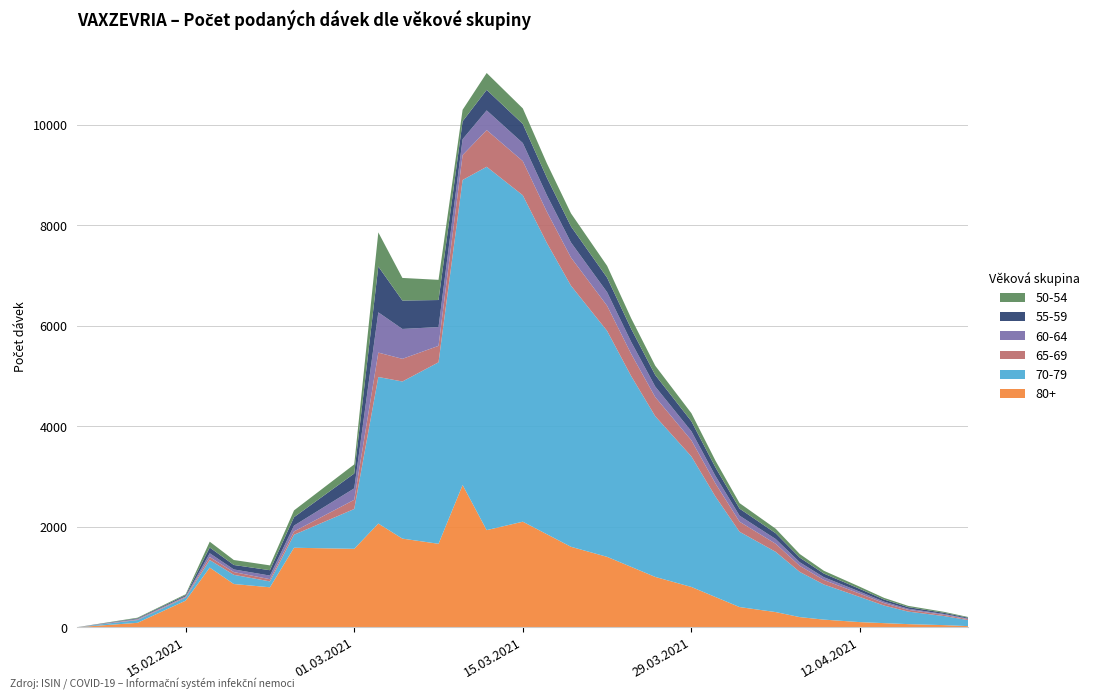

Reading left to right, transcribe all the data shown in this chart.

80+: 0	86	528	1186	859	794	1581	1560	2063	1763	1660	2830	1932	2100	1850	1600	1400	1200	1000	800	600	400	300	200	150	100	80	60	40	20
70-79: 0	55	62	151	183	117	259	793	2919	3129	3614	6075	7236	6500	5800	5200	4500	3800	3200	2600	2000	1500	1200	900	700	500	350	250	180	120
65-69: 0	11	16	58	55	44	66	183	485	451	327	495	730	680	620	560	500	440	380	320	260	200	160	120	90	65	48	35	25	18
60-64: 0	11	9	77	52	72	116	228	802	595	375	317	392	360	330	300	270	240	210	180	150	120	95	72	55	40	30	22	16	11
55-59: 0	12	21	114	89	107	168	295	913	566	538	356	409	380	350	320	290	260	230	200	170	140	115	92	72	55	42	32	24	18
50-54: 0	13	19	116	99	96	135	182	679	450	402	229	336	310	285	260	235	210	185	160	135	110	90	72	56	43	33	25	19	14